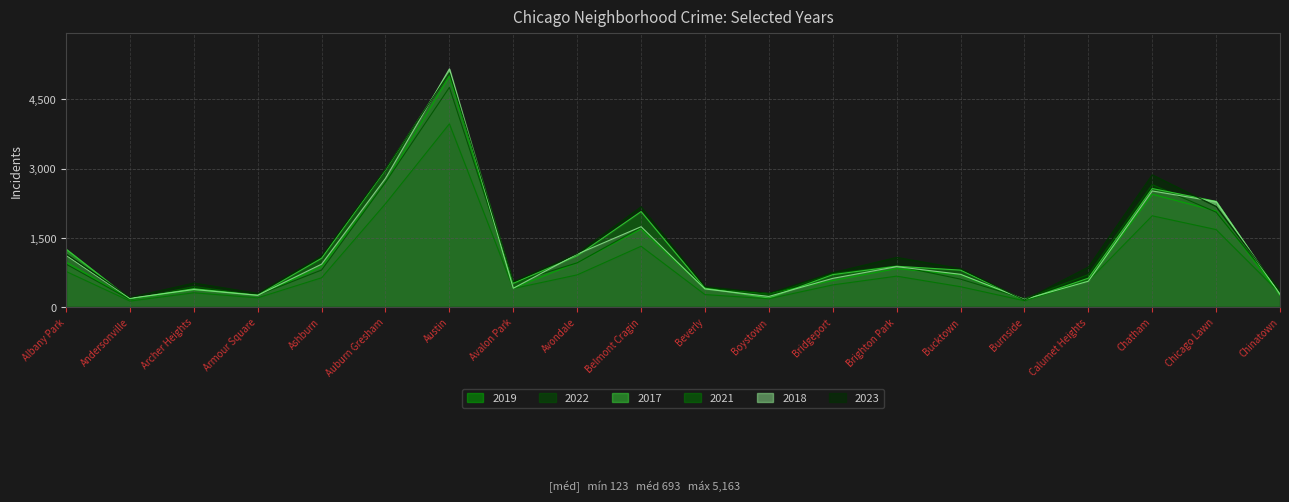

Is the value of 2018 at Armour Square greater than the value of 2019 at Brighton Park?

No